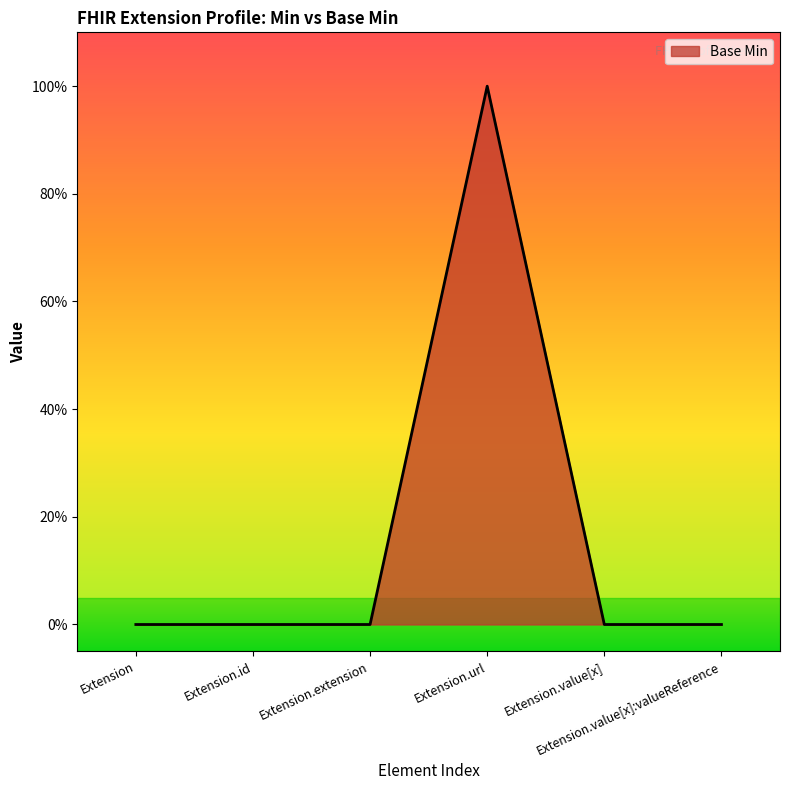

True or false: there are more than 2 points higher than both neighbors.

False